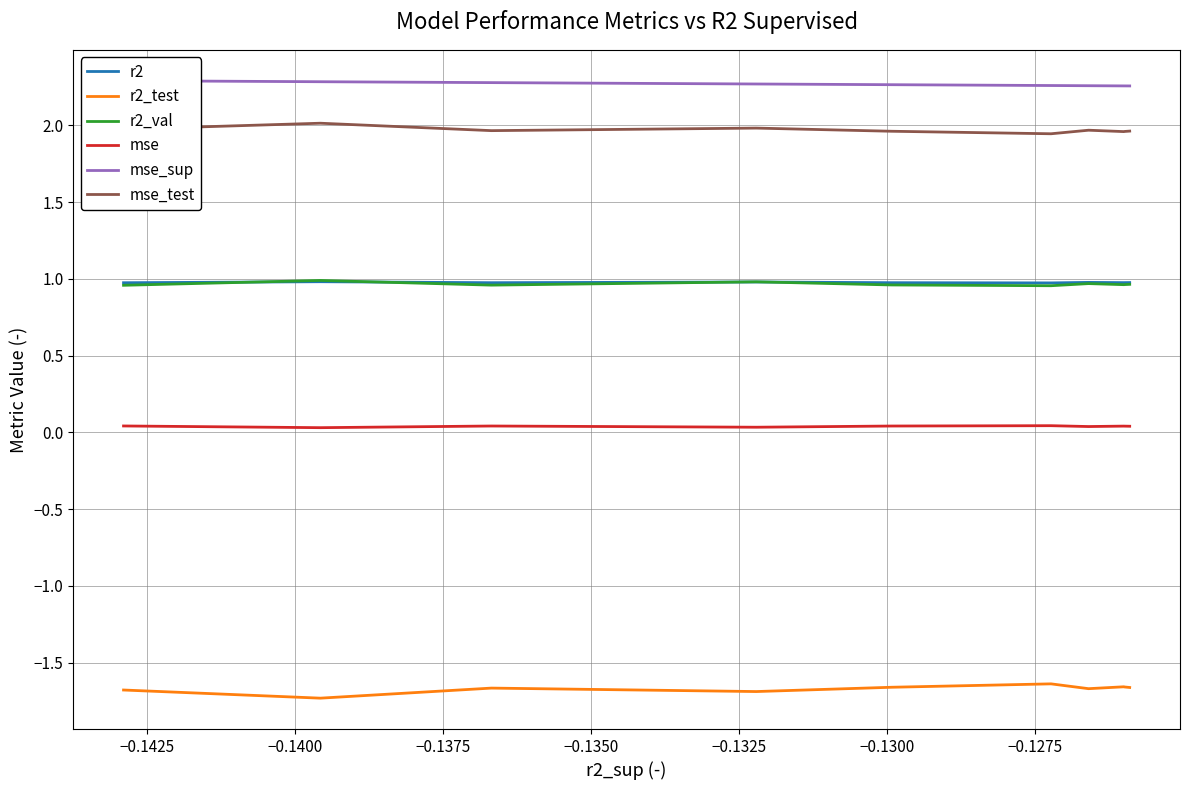

What is the lowest value of the r2 series?

1.0